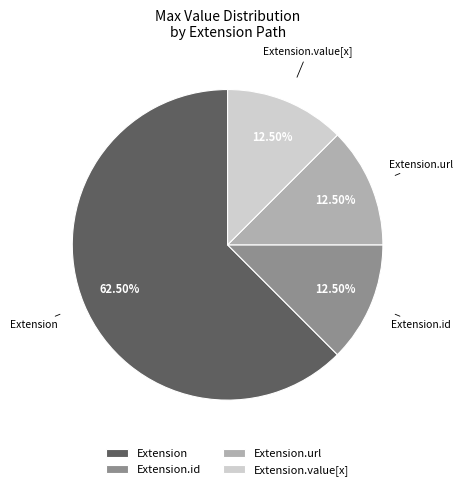

Combined, do Extension.url and Extension.value[x] account for over 50%?

No